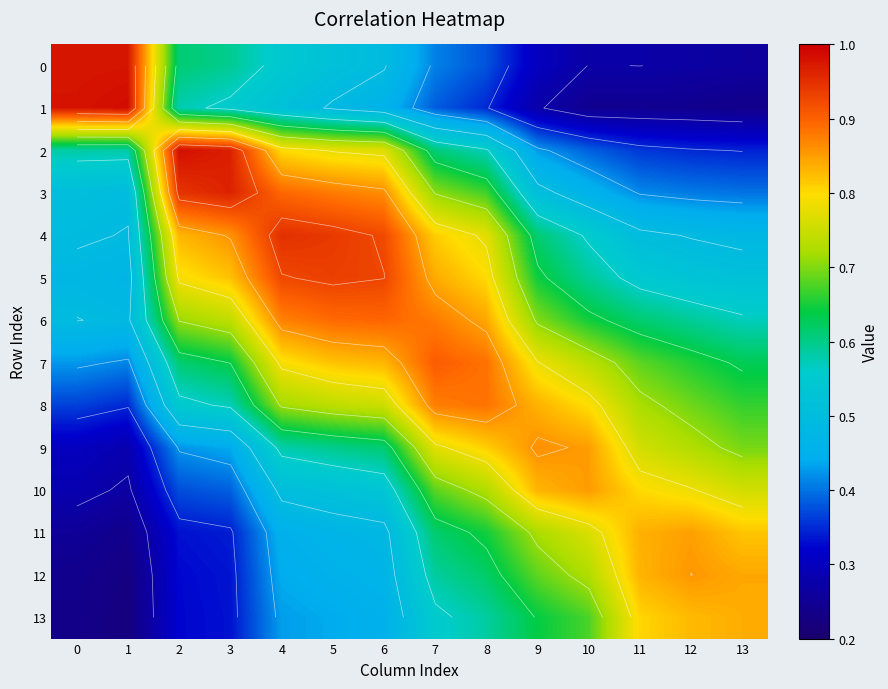

What is the spread (max minus min) of values at 8?

0.5